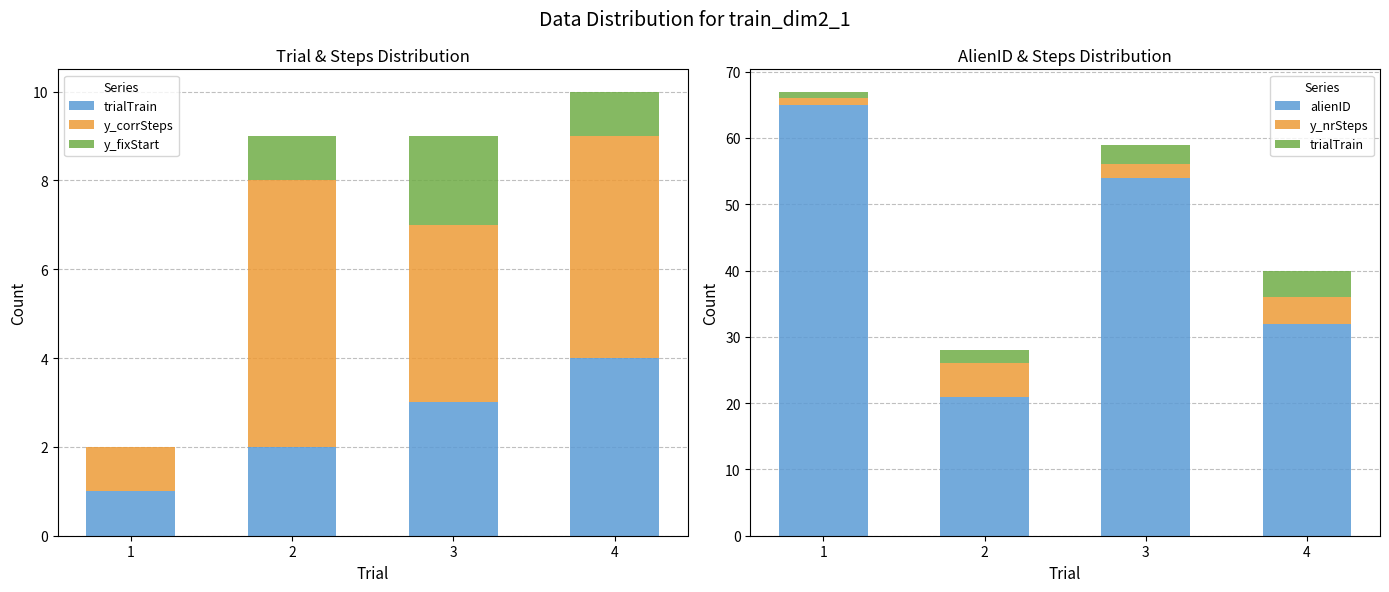

At how many categories does at least one series exceed 5?

4